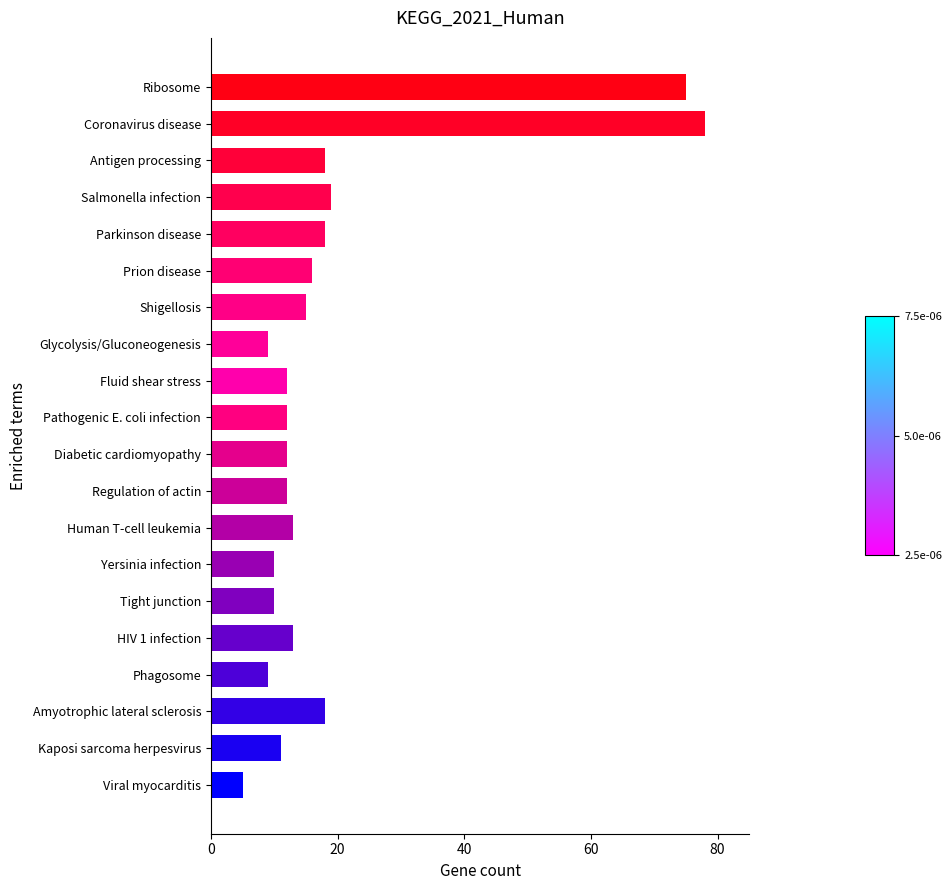

What position from the top is Salmonella infection?

4